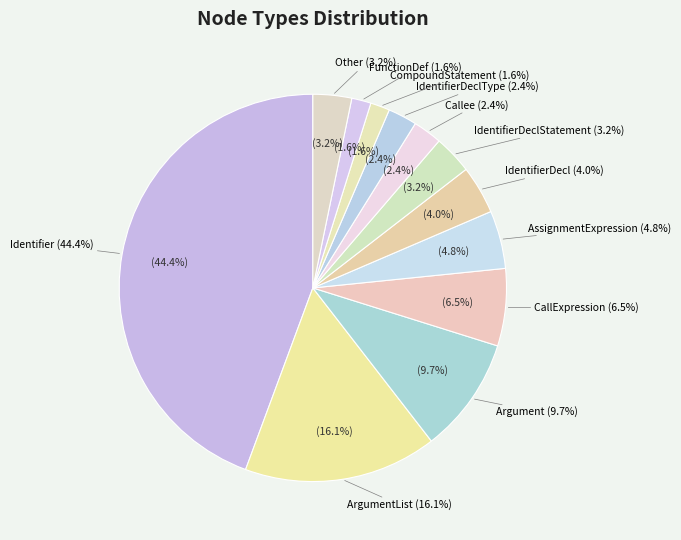

What is the smallest slice in the pie chart?

CompoundStatement